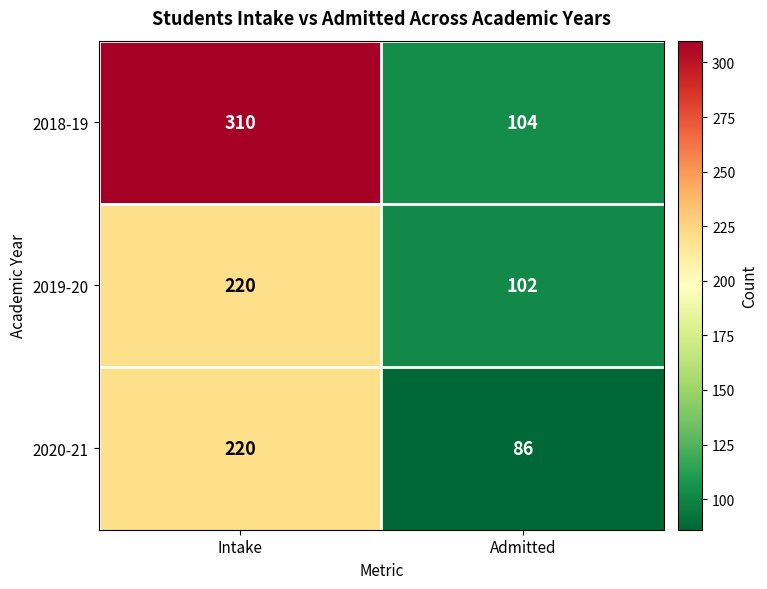

What is the total value across all series at Admitted?

292